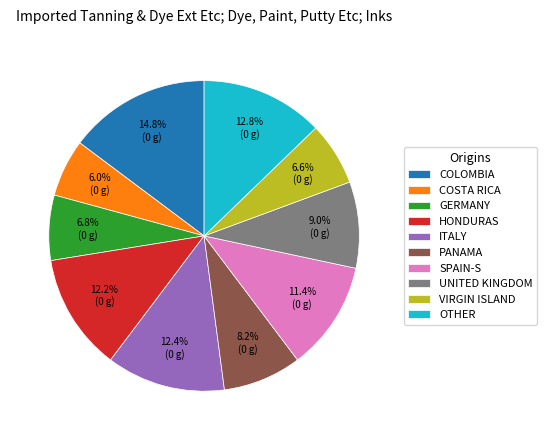

What portion of the pie excludes ITALY?

87.6%